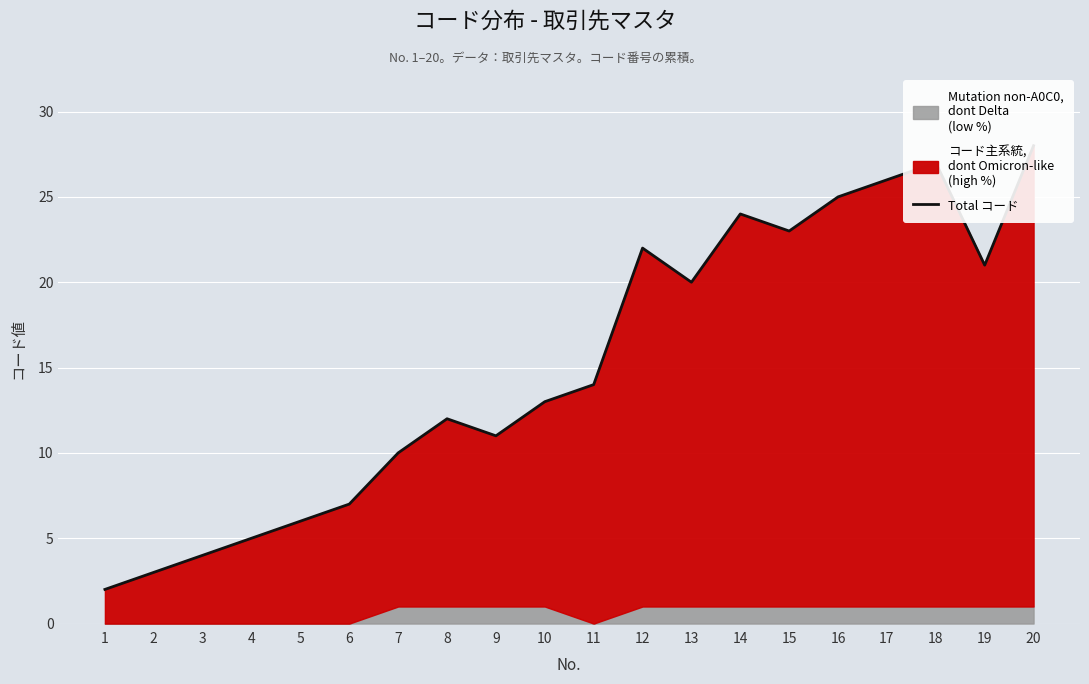

What is the value of the 8th point from the left?

12